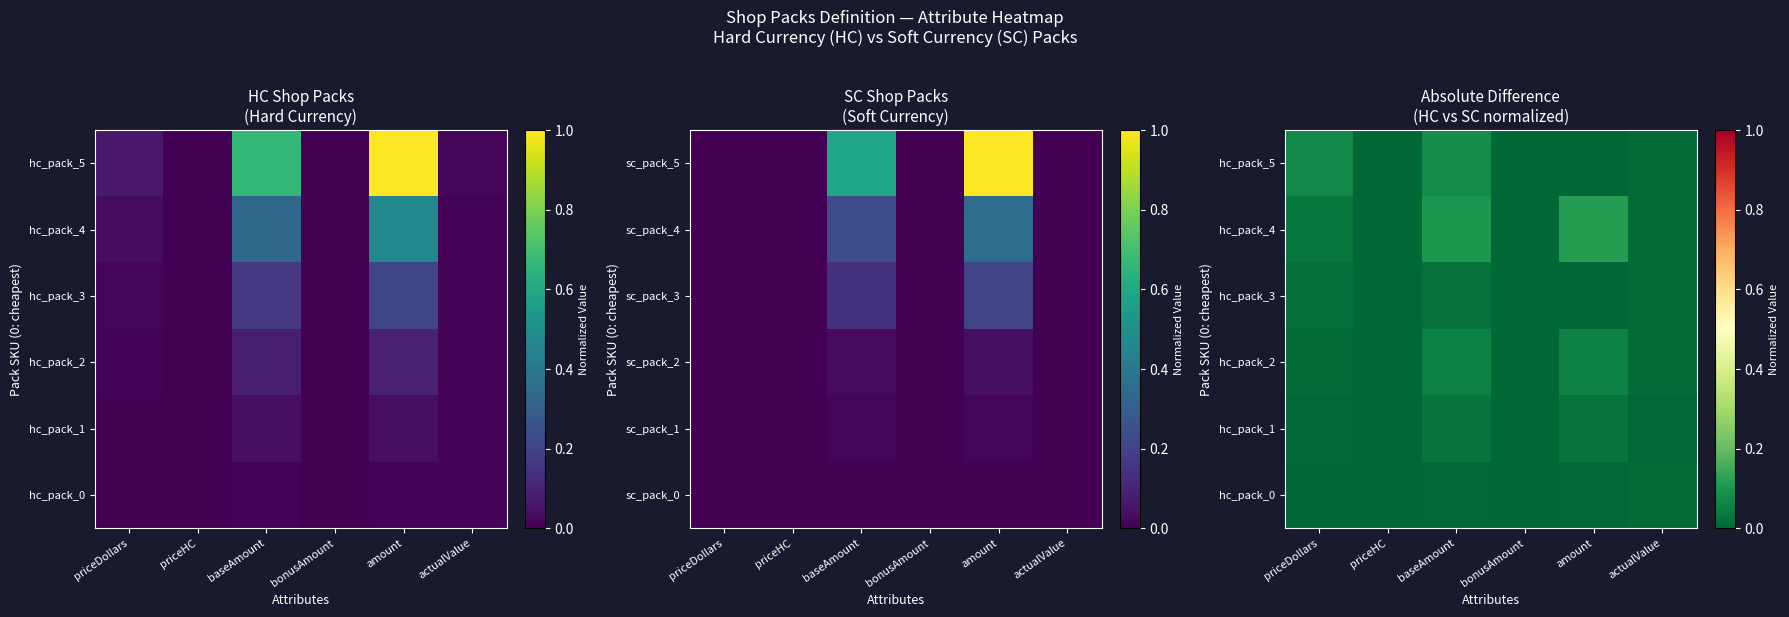

What is the total value across all series at amount?

0.2